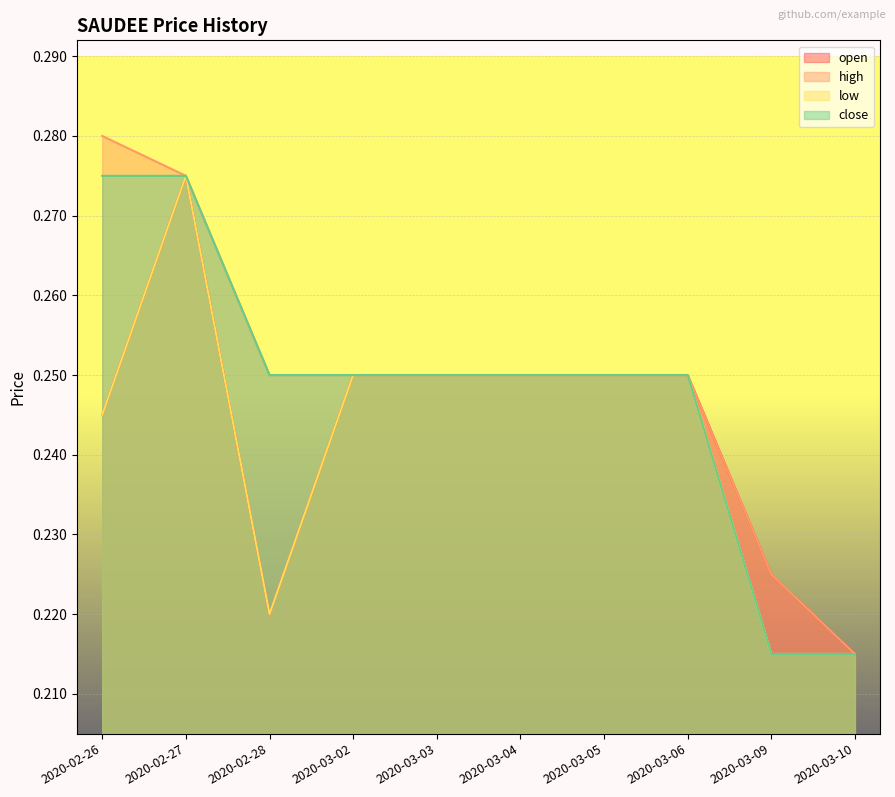

Count the low values in the range 0 to 1.

10